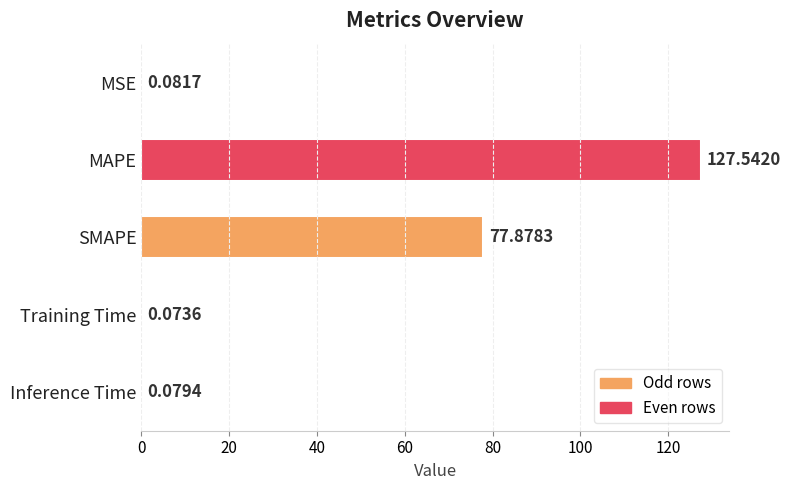

Between SMAPE and MAPE, which is larger?

MAPE